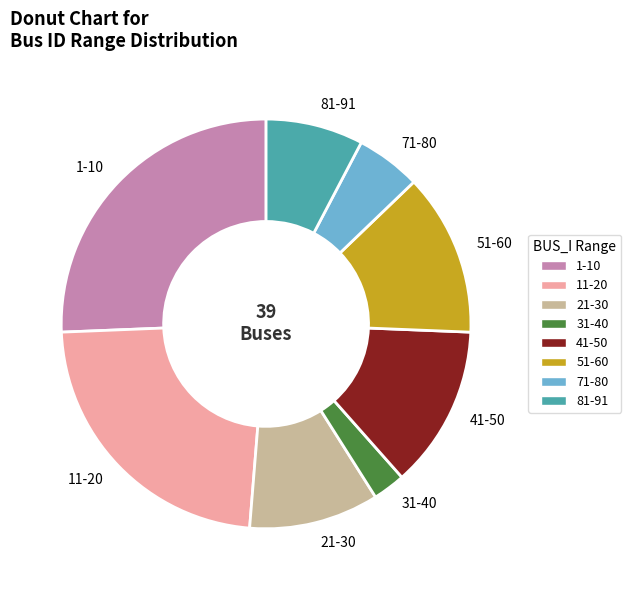

Count the number of slices in the pie.

8